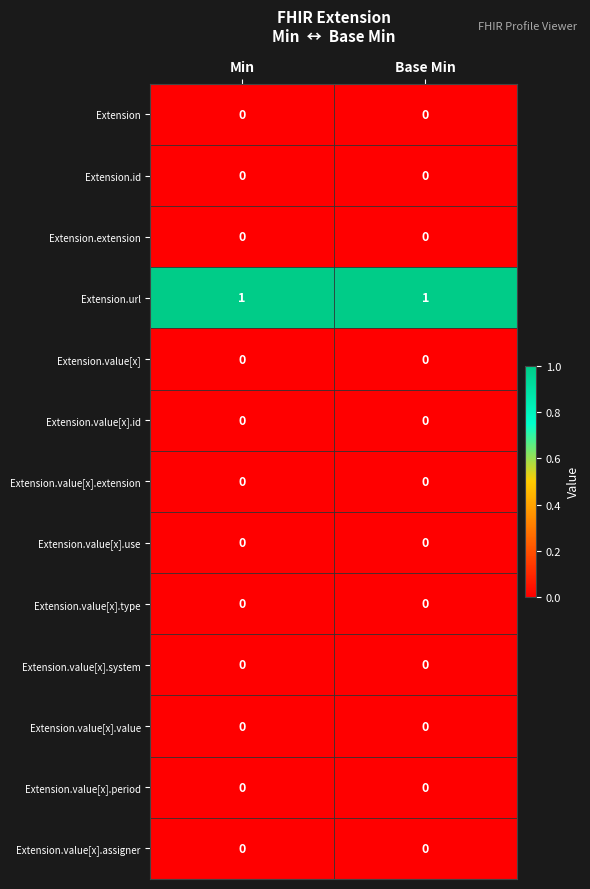

Which series has the largest total across all categories?

Extension.url